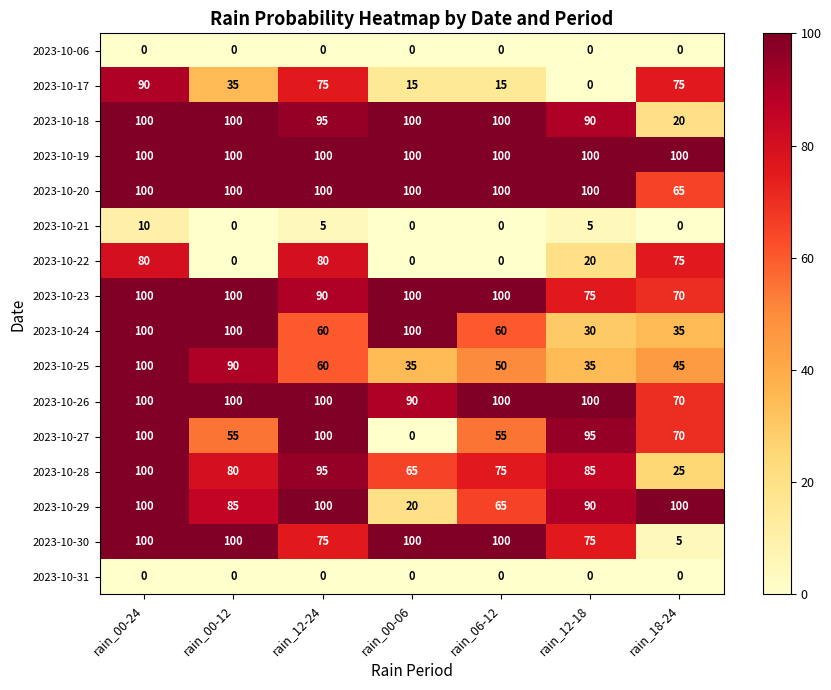

What is the total value across all series at rain_18-24?

755